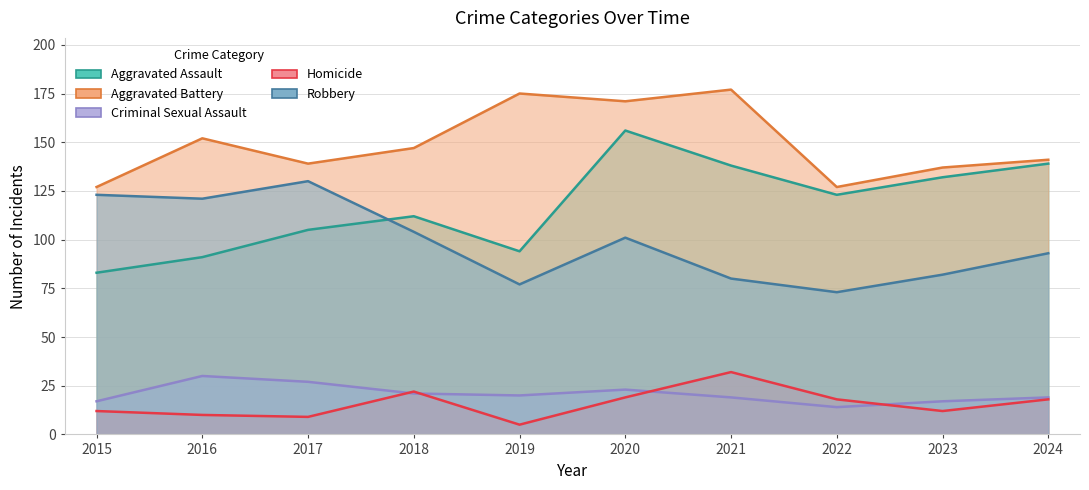

How many lines are shown in the chart?

5